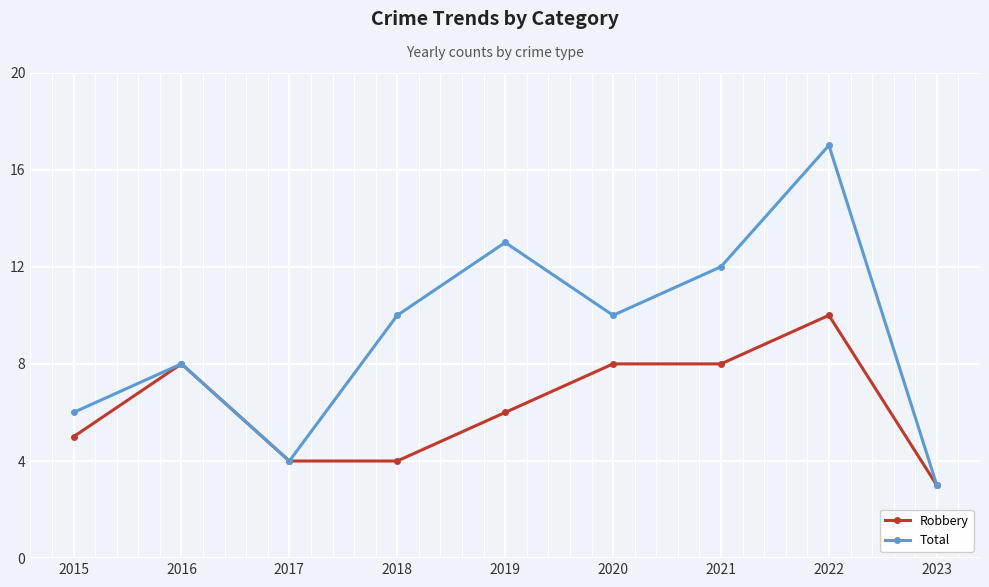

Which series has the widest spread of values?

Total